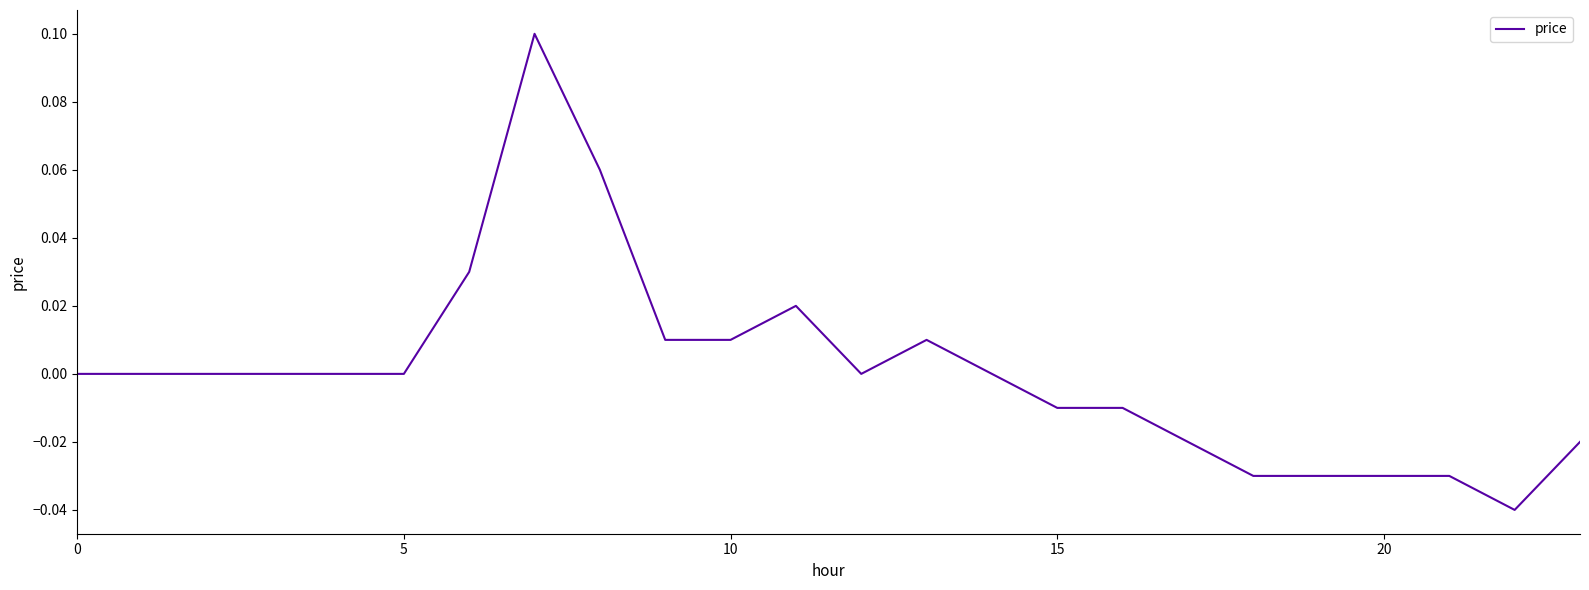

How many interior local peaks (higher than both neighbors) does the data have?

3